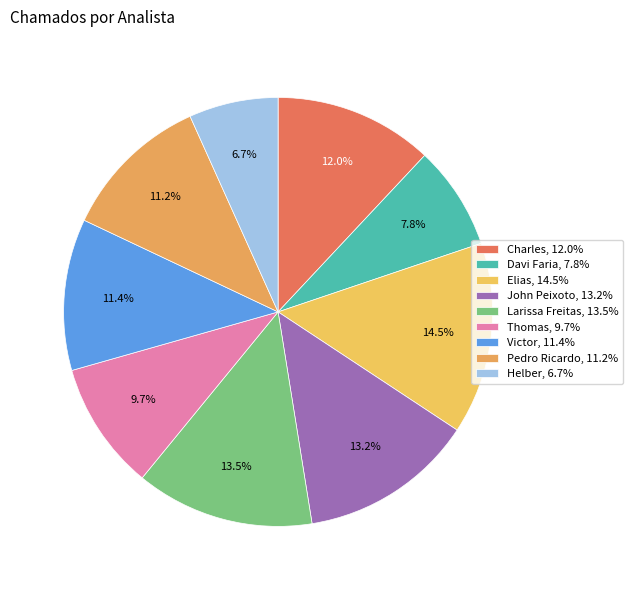

To the nearest percent, what is the average slice percentage?

11%